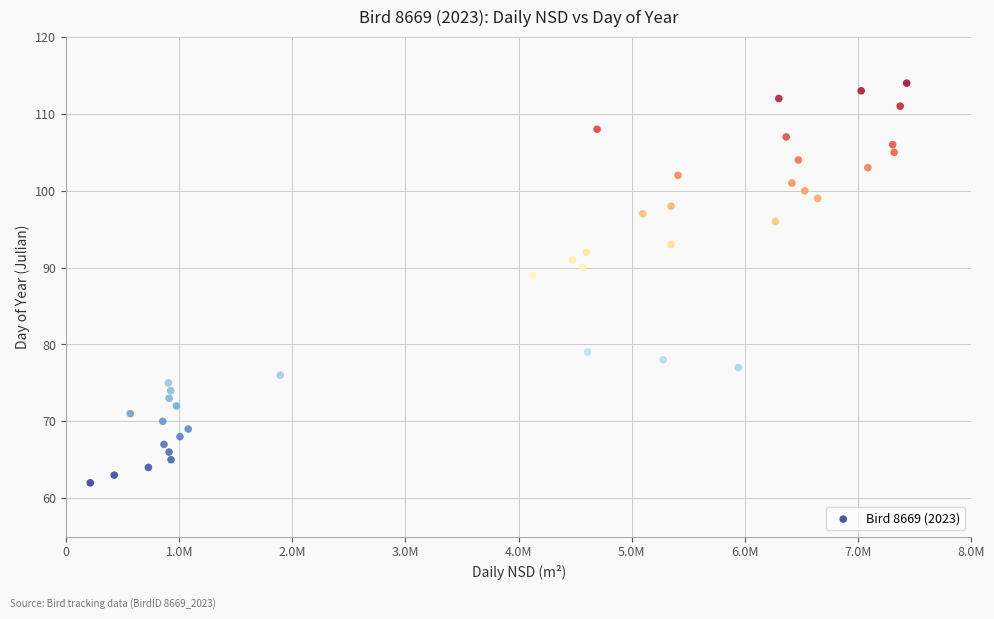

What Y value in the scatter plot is closest to 88?

89